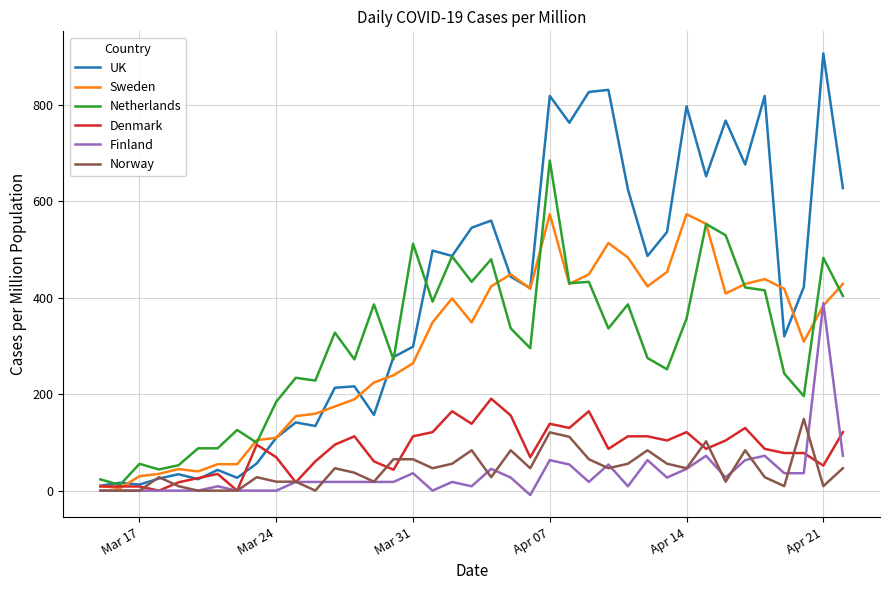

Which series has the largest total across all categories?

UK